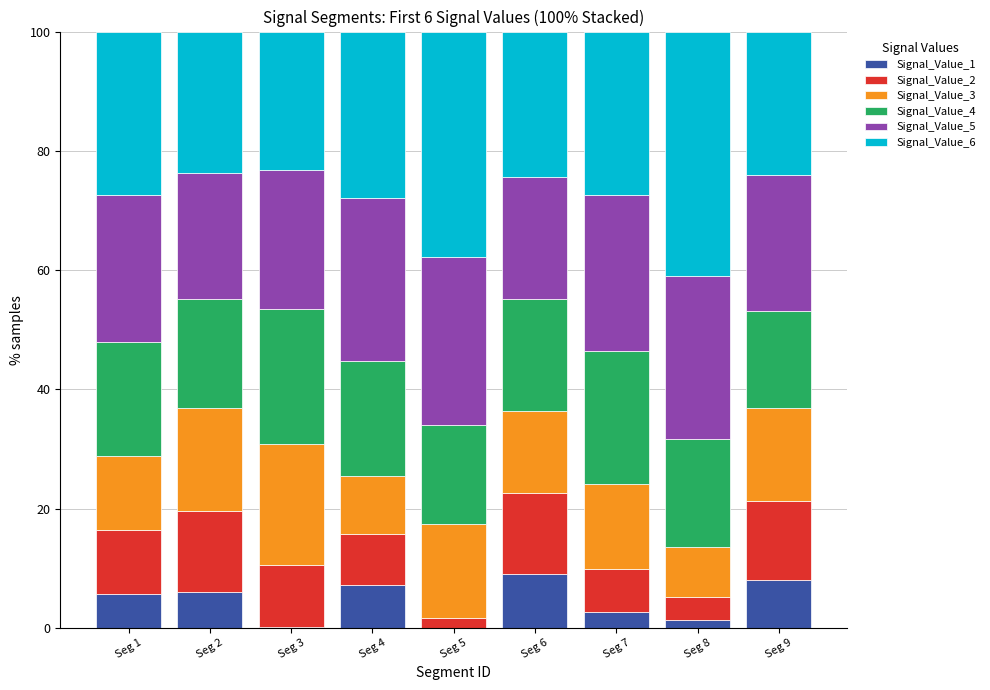

The value of Signal_Value_1 at Seg 1 is 8.7. True or false?

False